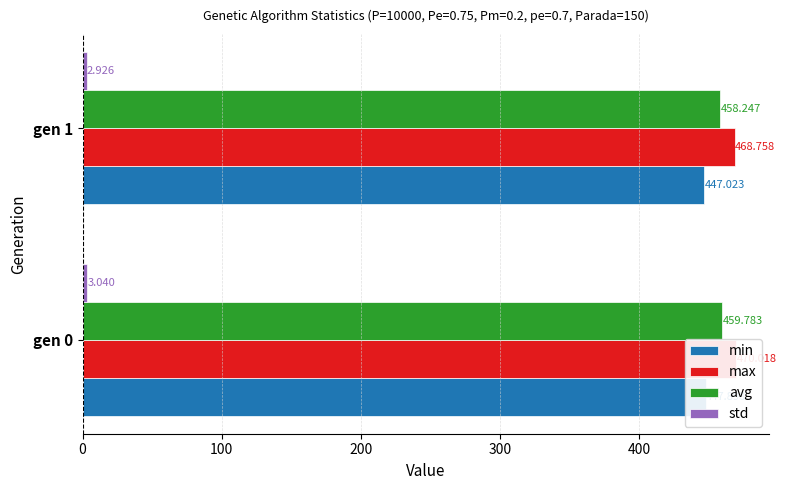

What is the difference between the avg values at gen 0 and gen 1?

1.5